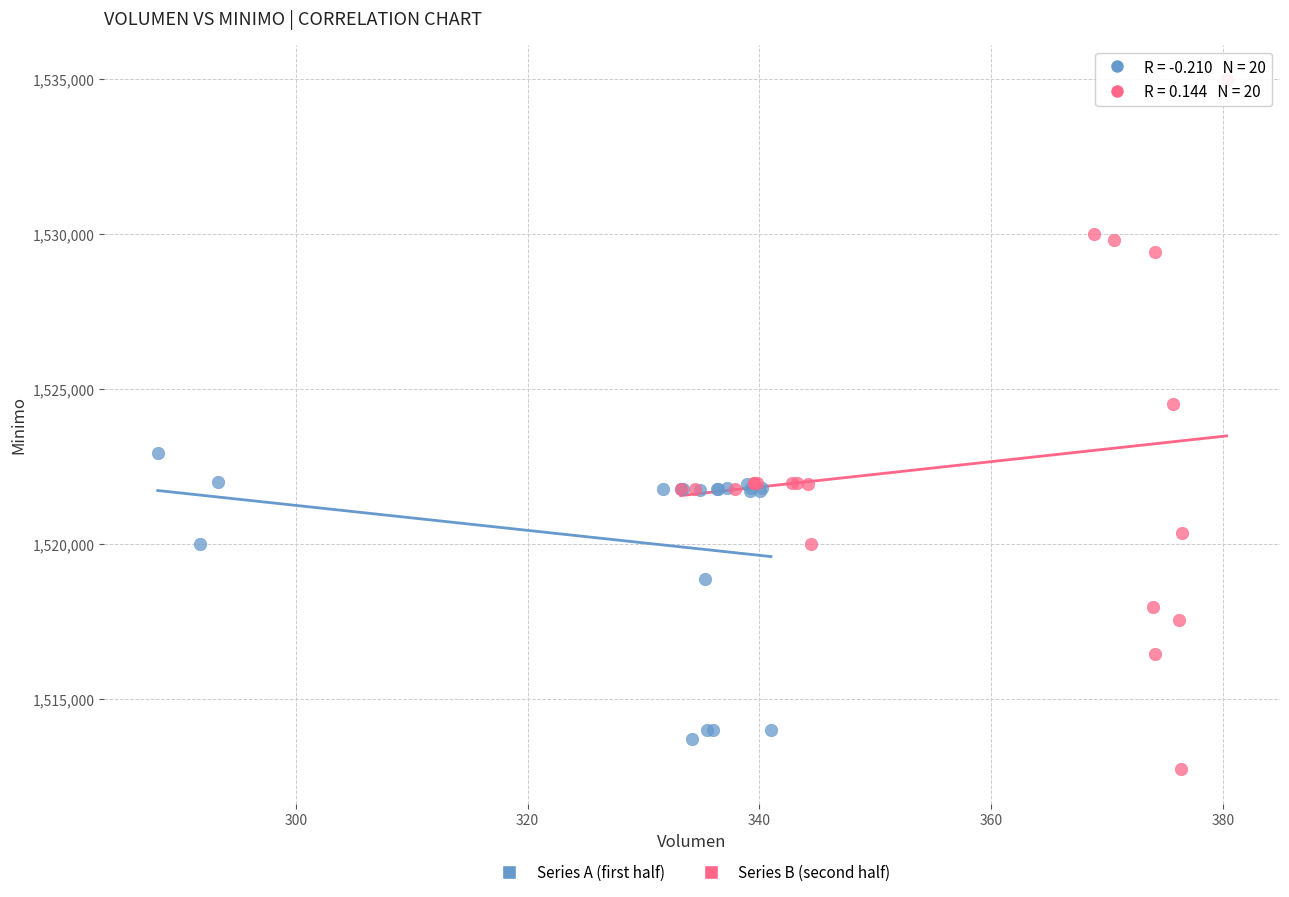

Which series reaches the minimum Y coordinate?

Series B (second half)